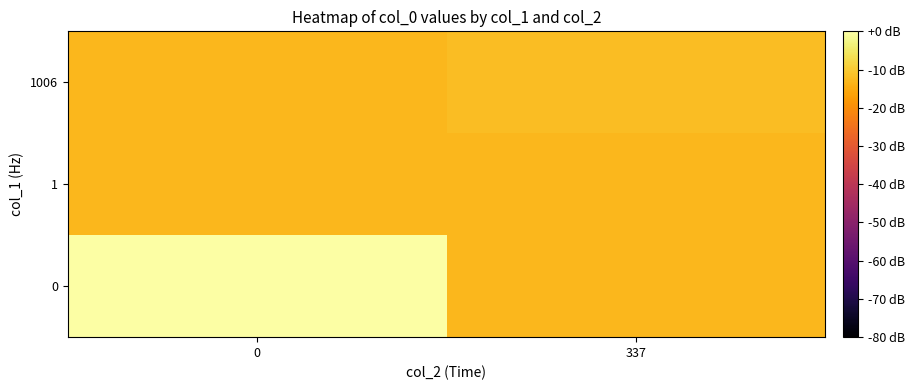

Which label corresponds to the smallest value in the chart?

337